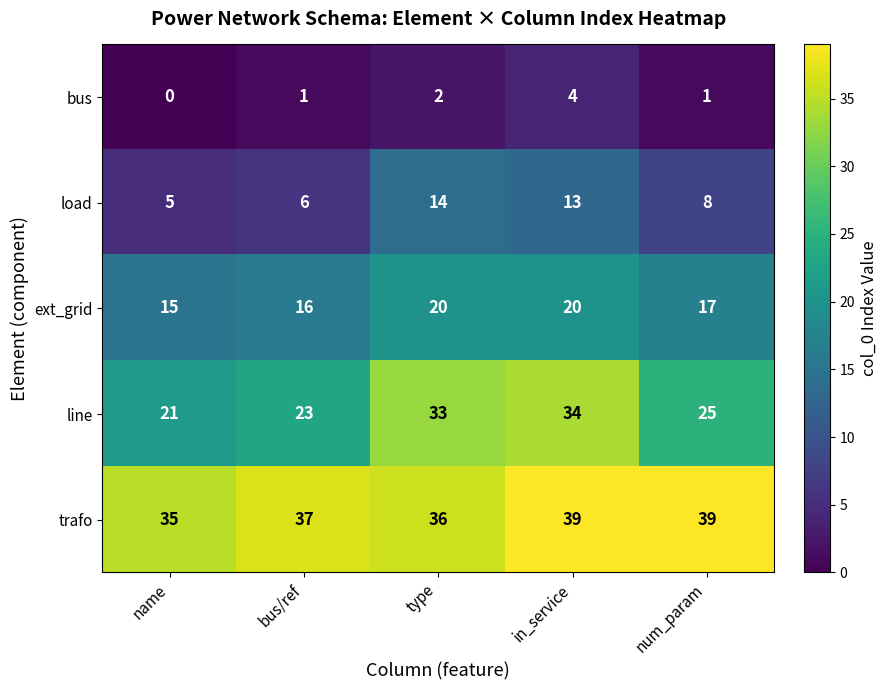

Which category has the highest value in the load series?

type